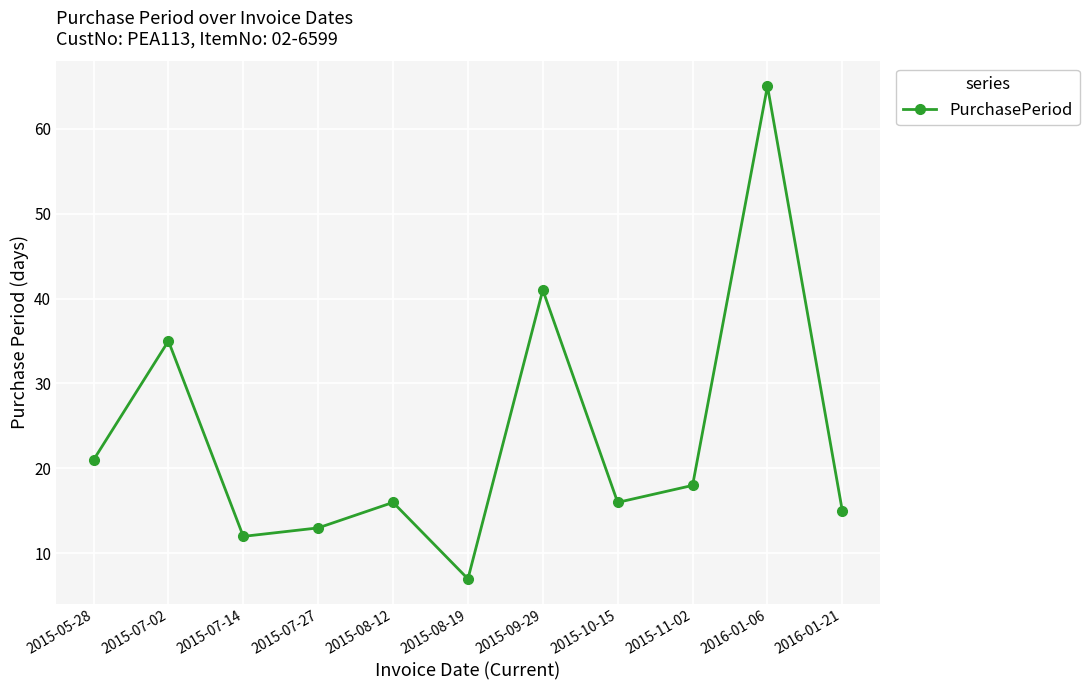

Reading right to left, list all the values displayed in this chart.

2016-01-21=15	2016-01-06=65	2015-11-02=18	2015-10-15=16	2015-09-29=41	2015-08-19=7	2015-08-12=16	2015-07-27=13	2015-07-14=12	2015-07-02=35	2015-05-28=21